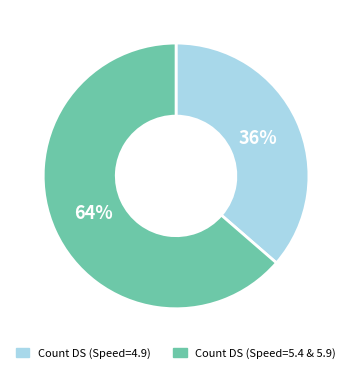

How many slices are in this pie chart?

2